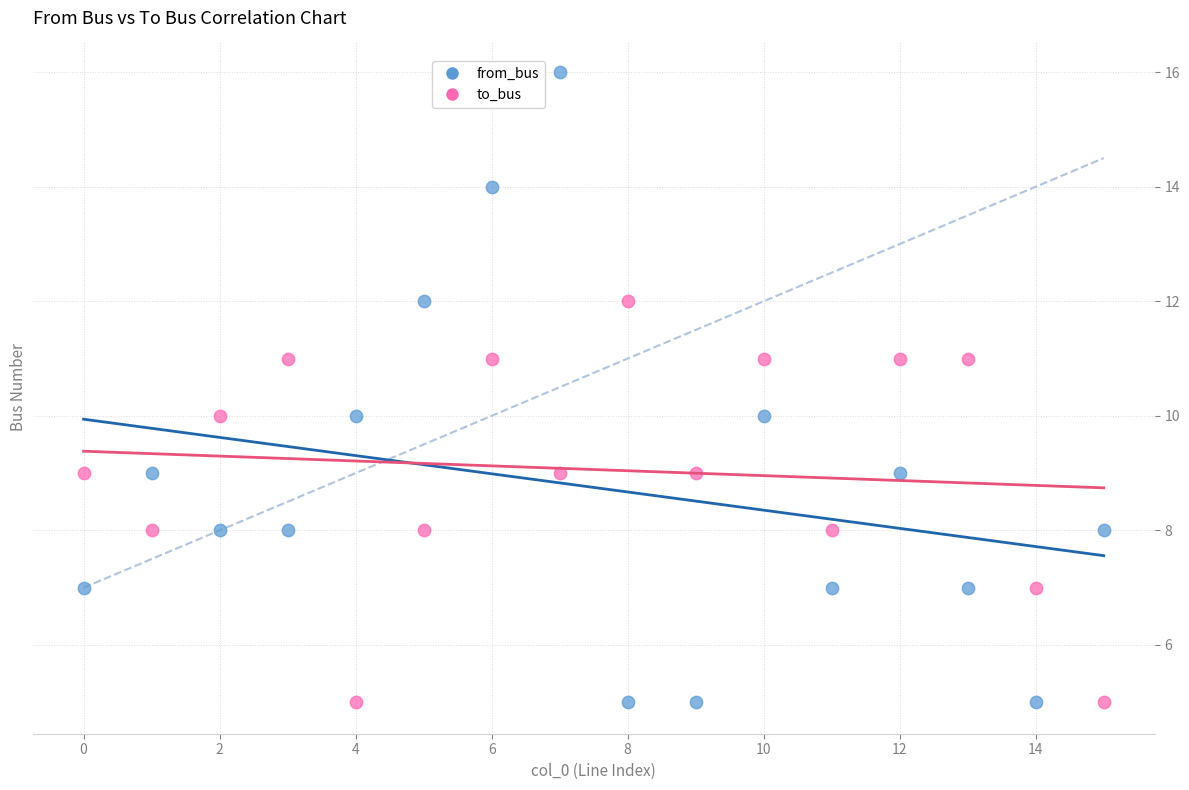

Which series has the widest spread of Y values?

from_bus